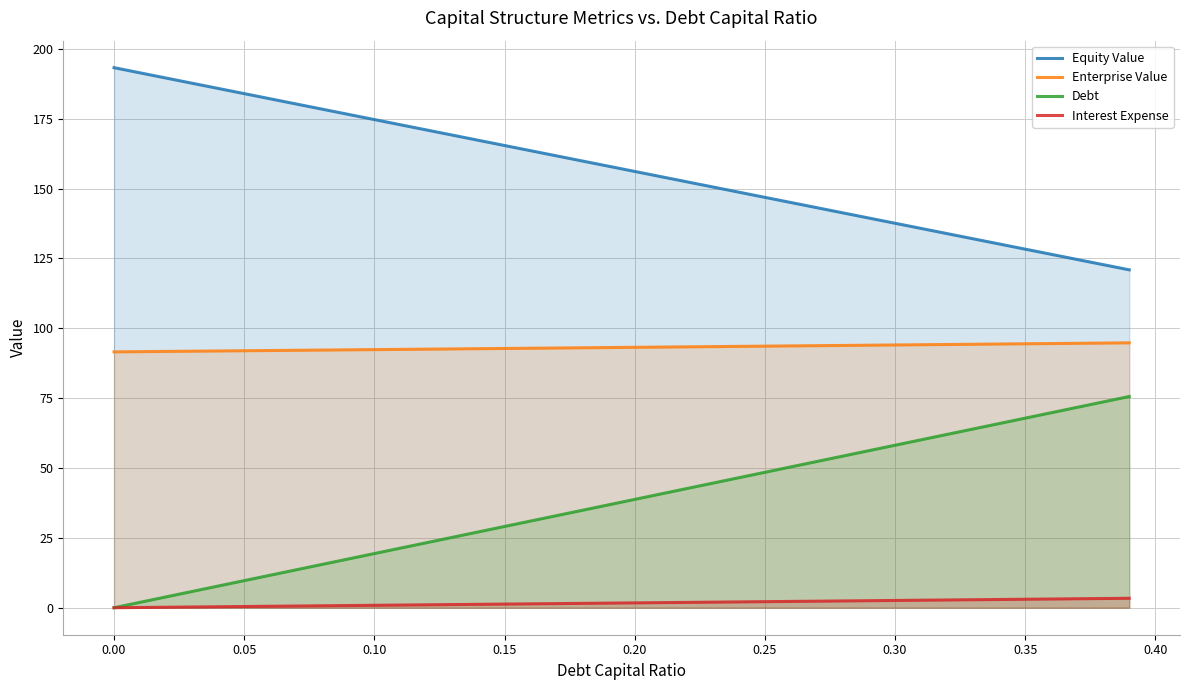

Reading left to right, transcribe all the data shown in this chart.

Equity Value: 193.3	191.4	189.5	187.7	185.8	184.0	182.1	180.3	178.4	176.5	174.7	172.8	171.0	169.1	167.3	165.4	163.5	161.7	159.8	158.0	156.1	154.3	152.4	150.6	148.7	146.9	145.0	143.1	141.3	139.4	137.6	135.7	133.9	132.0	130.2	128.3	126.5	124.6	122.8	120.9
Enterprise Value: 91.6	91.6	91.7	91.8	91.9	92.0	92.0	92.1	92.2	92.3	92.4	92.4	92.5	92.6	92.7	92.8	92.9	92.9	93.0	93.1	93.2	93.3	93.4	93.4	93.5	93.6	93.7	93.8	93.9	93.9	94.0	94.1	94.2	94.3	94.4	94.4	94.5	94.6	94.7	94.8
Debt: 0.0	1.9	3.9	5.8	7.8	9.7	11.6	13.6	15.5	17.4	19.4	21.3	23.3	25.2	27.1	29.1	31.0	32.9	34.9	36.8	38.8	40.7	42.6	44.6	46.5	48.5	50.4	52.3	54.3	56.2	58.1	60.1	62.0	64.0	65.9	67.8	69.8	71.7	73.6	75.6
Interest Expense: 0.0	0.1	0.2	0.3	0.3	0.4	0.5	0.6	0.7	0.8	0.9	1.0	1.0	1.1	1.2	1.3	1.4	1.5	1.6	1.6	1.7	1.8	1.9	2.0	2.1	2.2	2.3	2.3	2.4	2.5	2.6	2.7	2.8	2.9	2.9	3.0	3.1	3.2	3.3	3.4